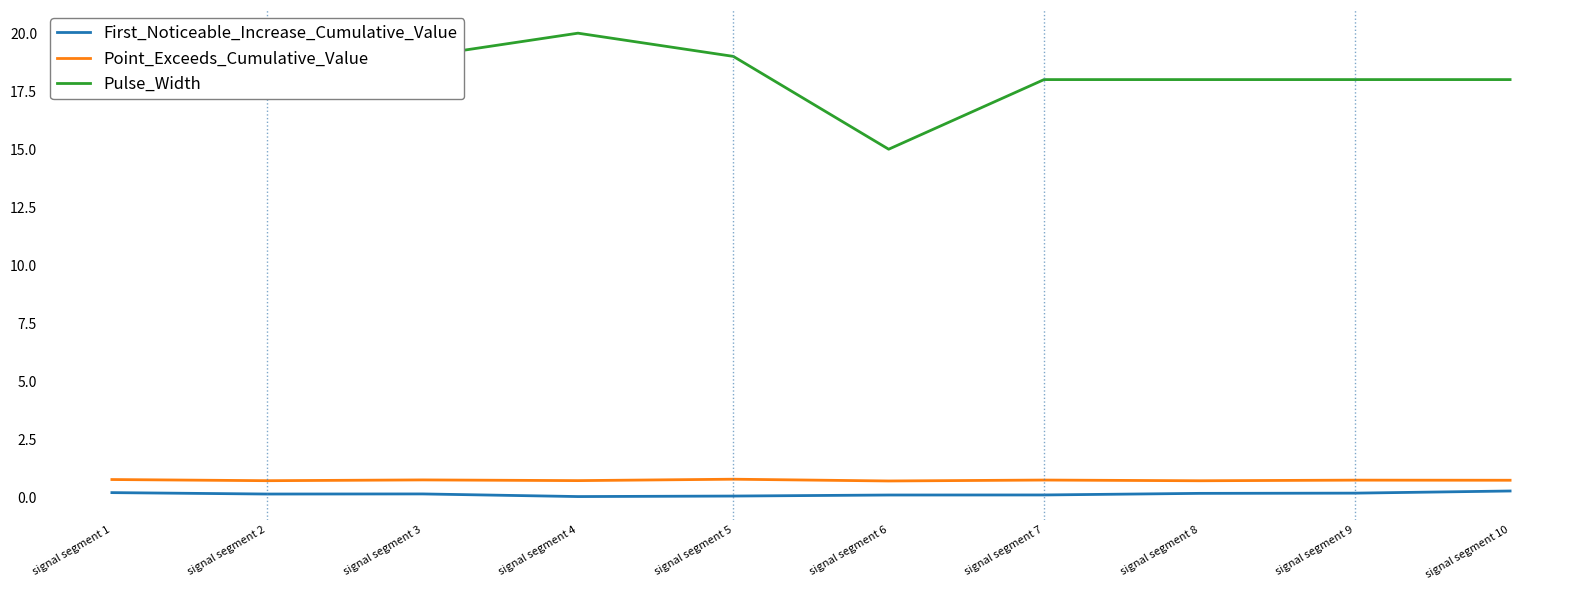

Which series has the largest total across all categories?

Pulse_Width